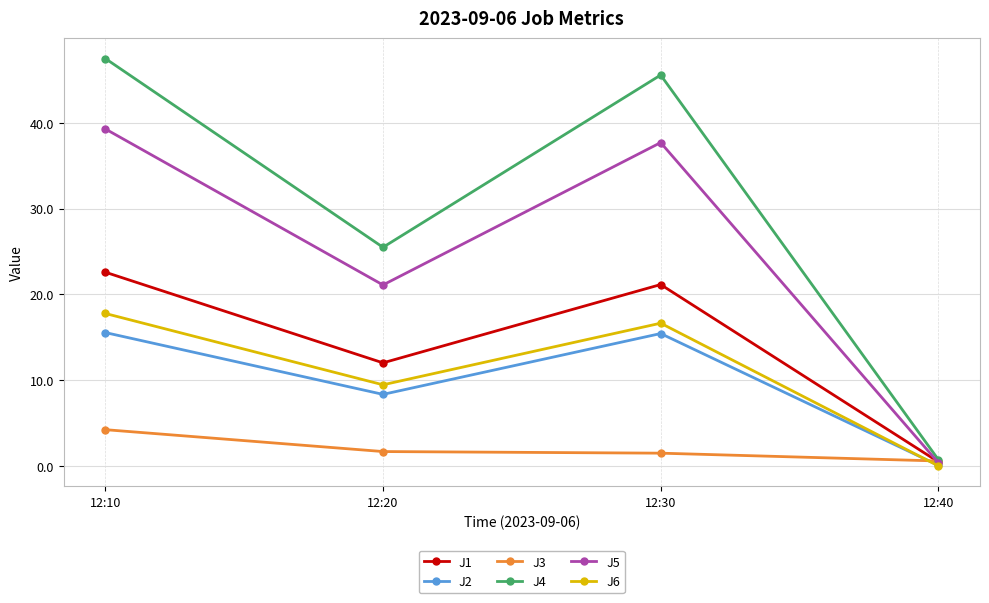

At which label is J5 closest to 19?

12:20